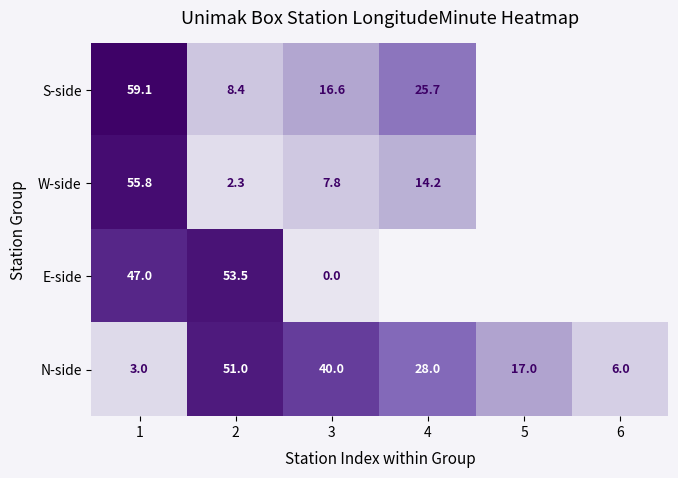

Is the value of N-side at 6 greater than the value of S-side at 2?

No